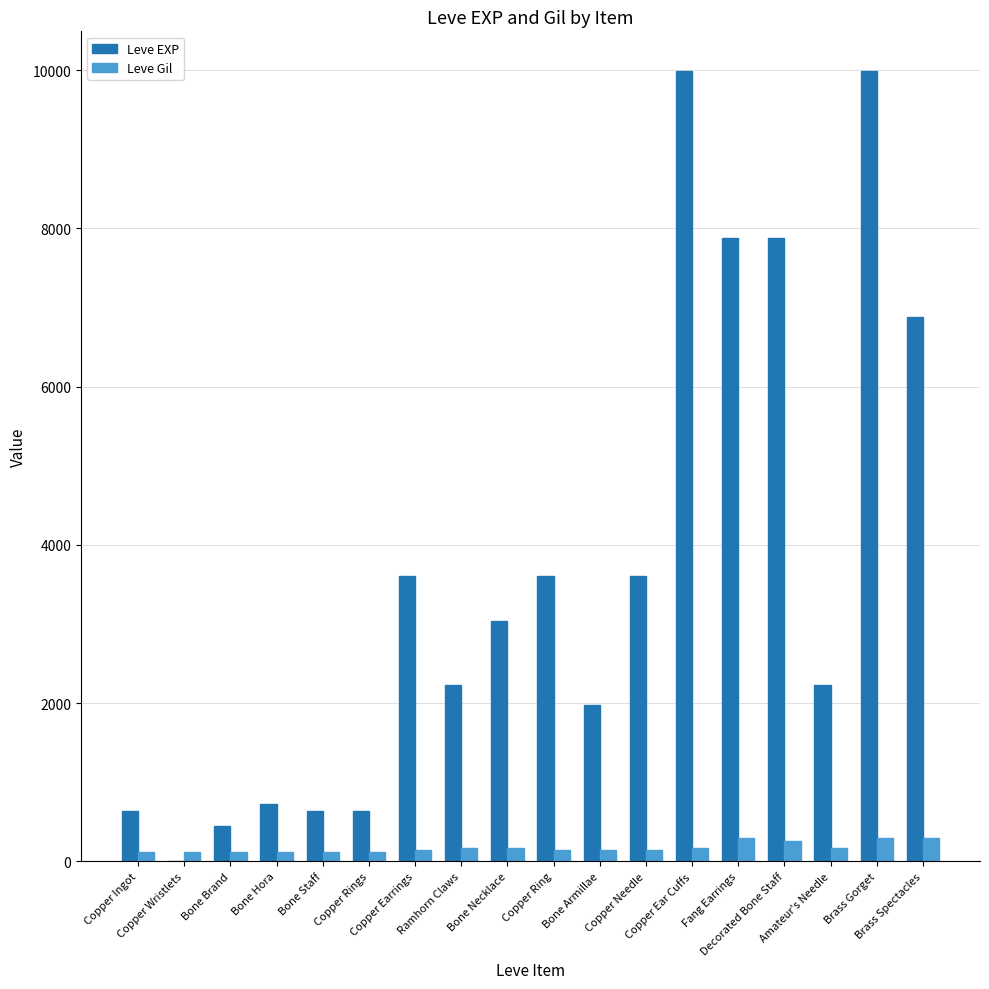

Count the number of categories in the chart.

18